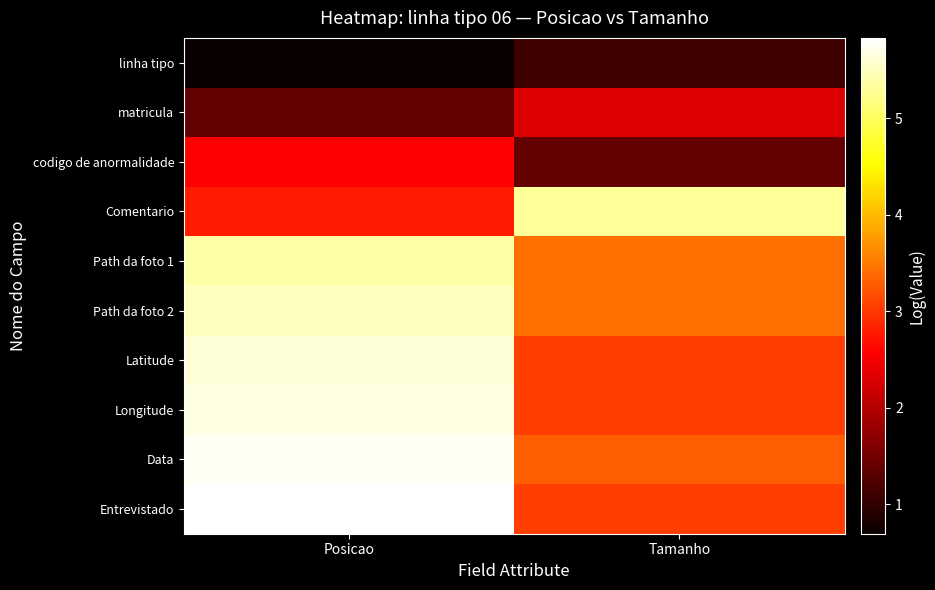

Which series has the widest spread of values?

Entrevistado